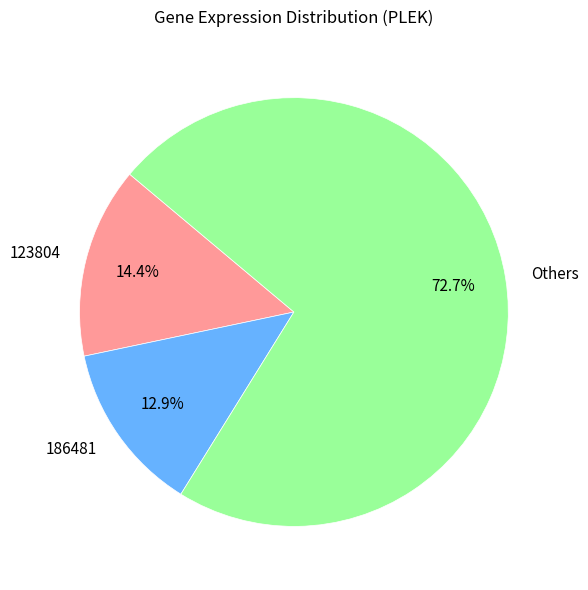

Which has a higher value, 186481 or 123804?

123804